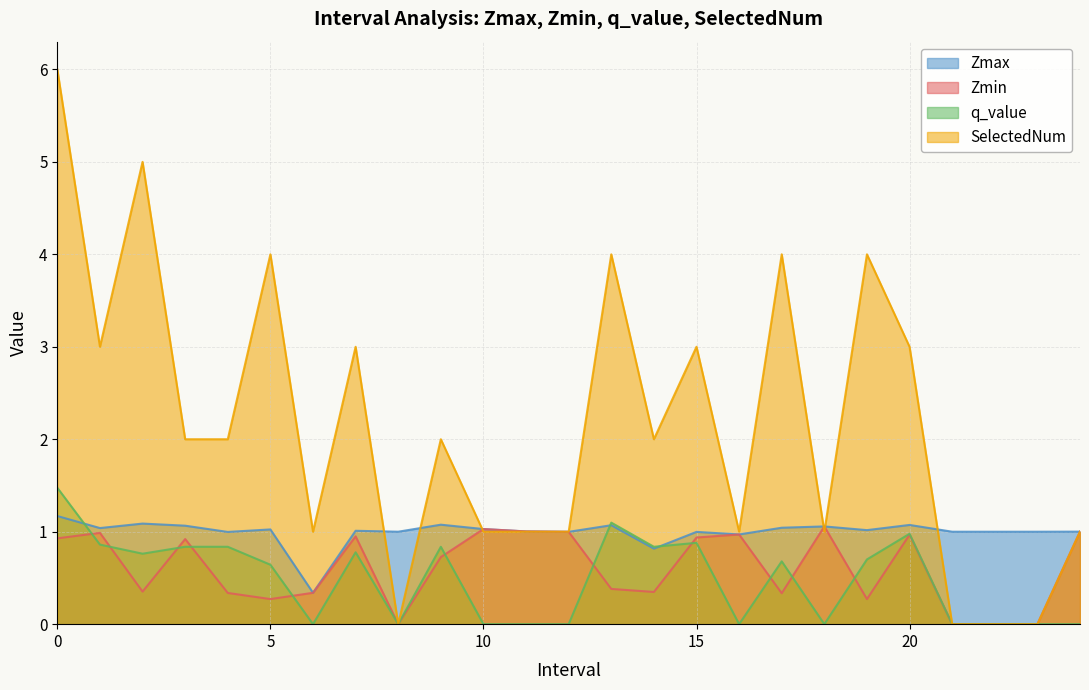

At 4.0, list the series in order from largest to smallest.

SelectedNum, Zmax, q_value, Zmin